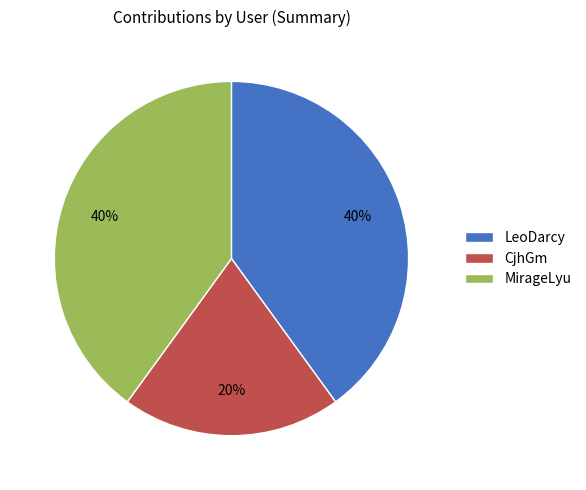

To the nearest percent, what percentage of the pie is MirageLyu?

40%